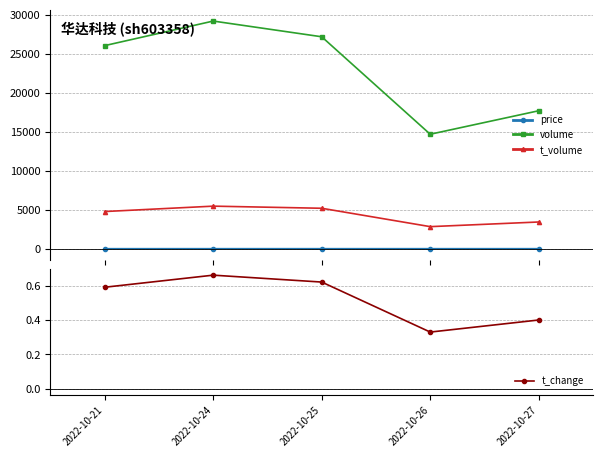

What is the maximum value shown in the chart?

29181.0